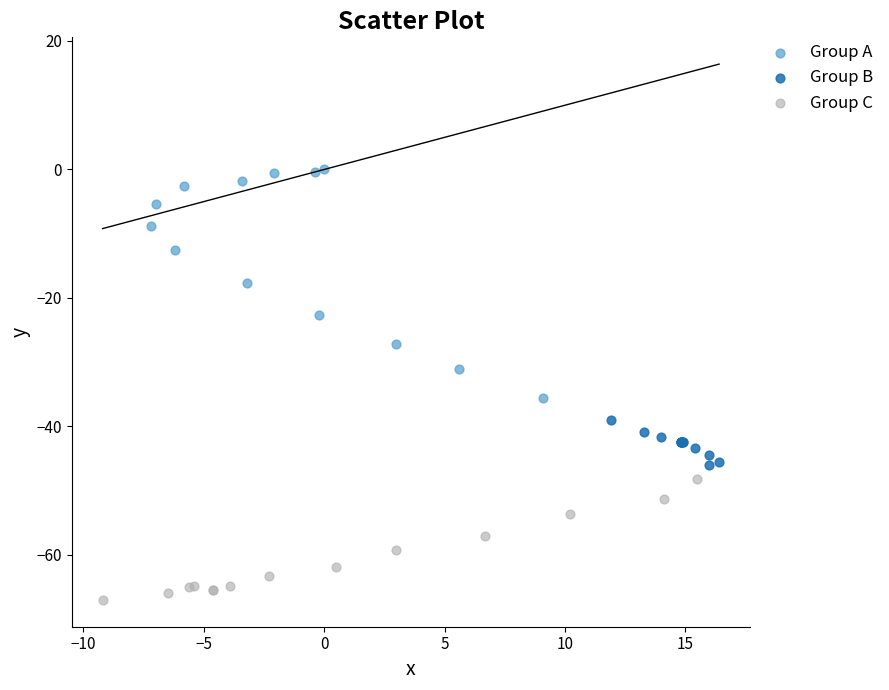

Which series has the largest Y range (max minus min)?

Group A